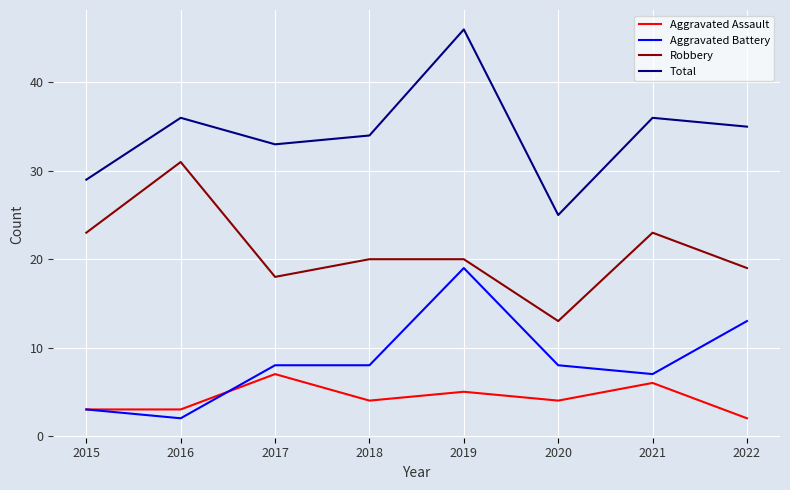

What value does the Total series have at 2016?

36